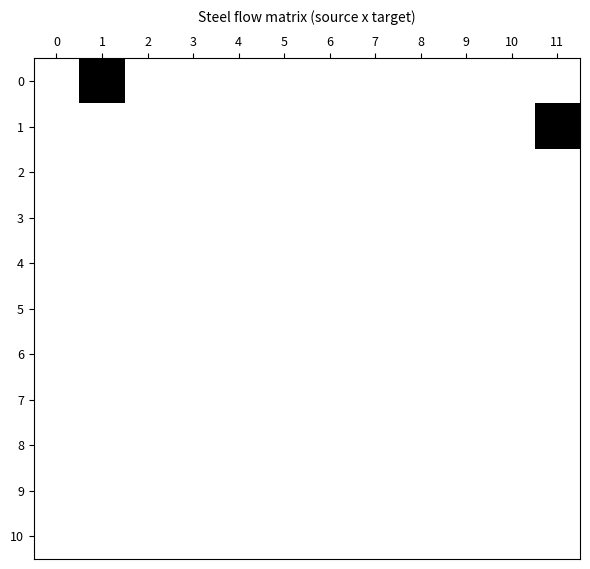

Which has a higher value, 8 or 0?

8